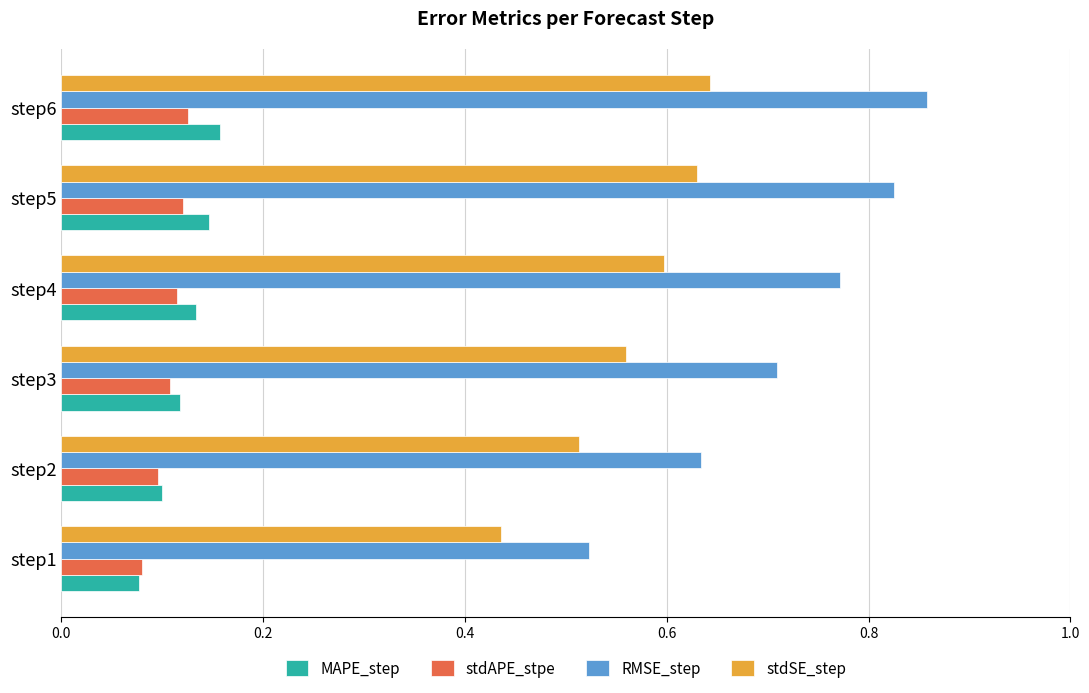

Which series has the largest range (max minus min)?

RMSE_step